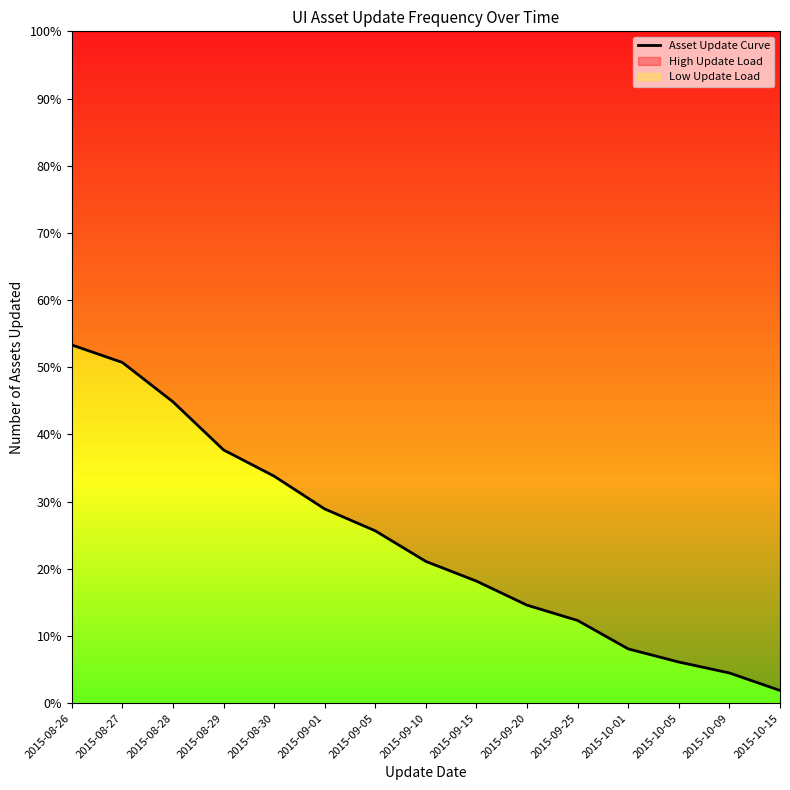

What is the label of the 2nd point from the right?

2015-10-09